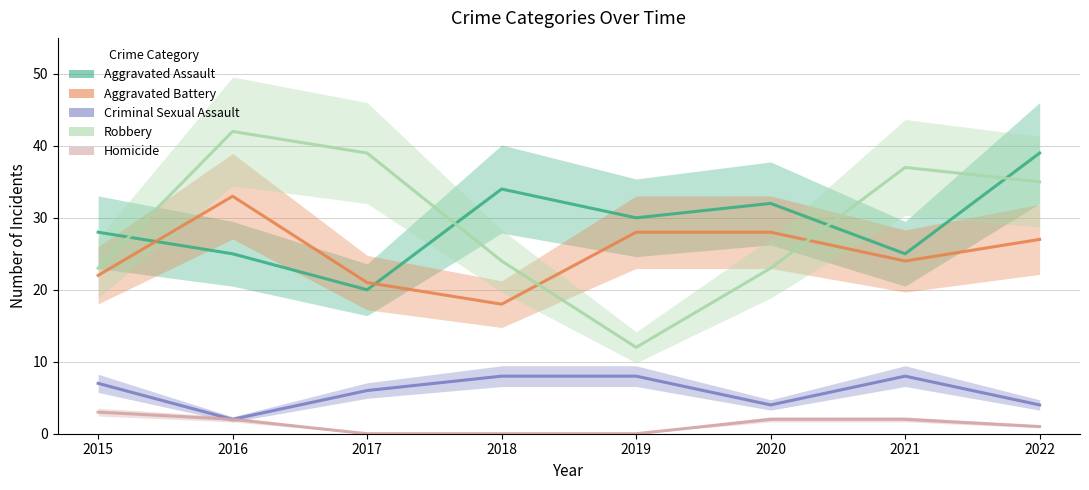

Between 2019 and 2017, which is larger?

2019